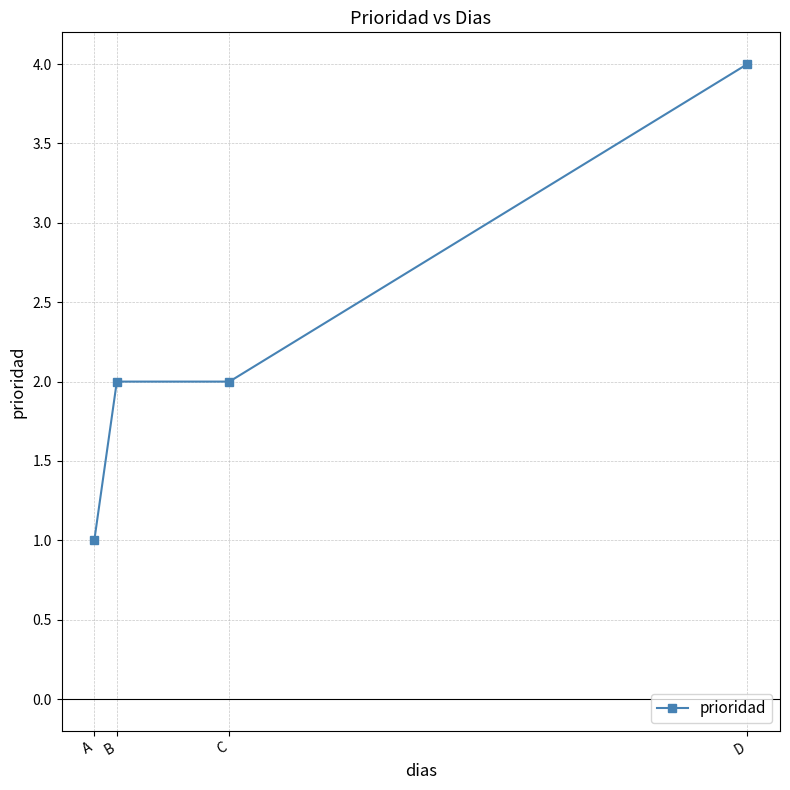

At which category does the chart reach its peak across all series?

D